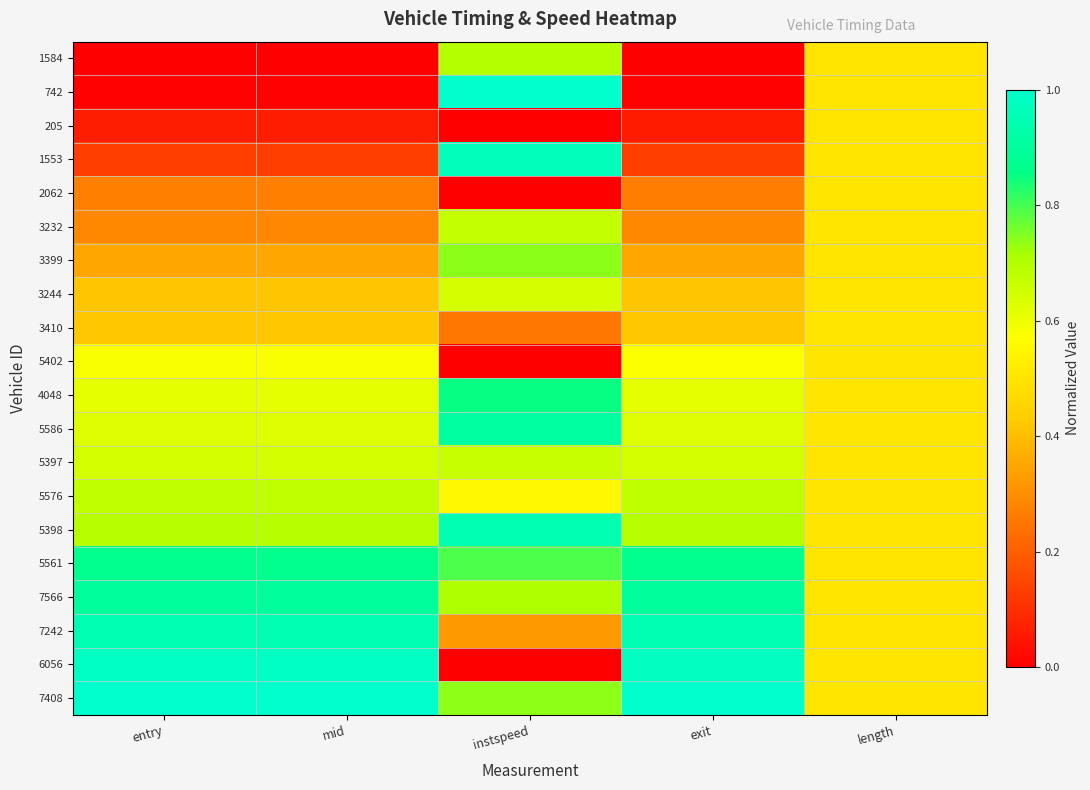

Reading left to right, transcribe all the data shown in this chart.

1584: entry=0.0	mid=0.0	instspeed=0.7	exit=0.0	length=0.5
742: entry=0.0	mid=0.0	instspeed=1.0	exit=0.0	length=0.5
205: entry=0.1	mid=0.1	instspeed=0.0	exit=0.1	length=0.5
1553: entry=0.1	mid=0.1	instspeed=1.0	exit=0.1	length=0.5
2062: entry=0.3	mid=0.3	instspeed=0.0	exit=0.3	length=0.5
3232: entry=0.3	mid=0.3	instspeed=0.7	exit=0.3	length=0.5
3399: entry=0.4	mid=0.4	instspeed=0.7	exit=0.4	length=0.5
3244: entry=0.4	mid=0.4	instspeed=0.6	exit=0.4	length=0.5
3410: entry=0.4	mid=0.4	instspeed=0.2	exit=0.4	length=0.5
5402: entry=0.6	mid=0.6	instspeed=0.0	exit=0.6	length=0.5
4048: entry=0.6	mid=0.6	instspeed=0.9	exit=0.6	length=0.5
5586: entry=0.6	mid=0.6	instspeed=0.9	exit=0.6	length=0.5
5397: entry=0.6	mid=0.6	instspeed=0.7	exit=0.6	length=0.5
5576: entry=0.7	mid=0.7	instspeed=0.6	exit=0.7	length=0.5
5398: entry=0.7	mid=0.7	instspeed=0.9	exit=0.7	length=0.5
5561: entry=0.9	mid=0.9	instspeed=0.8	exit=0.9	length=0.5
7566: entry=0.9	mid=0.9	instspeed=0.7	exit=0.9	length=0.5
7242: entry=0.9	mid=0.9	instspeed=0.3	exit=0.9	length=0.5
6056: entry=1.0	mid=1.0	instspeed=0.0	exit=1.0	length=0.5
7408: entry=1.0	mid=1.0	instspeed=0.7	exit=1.0	length=0.5